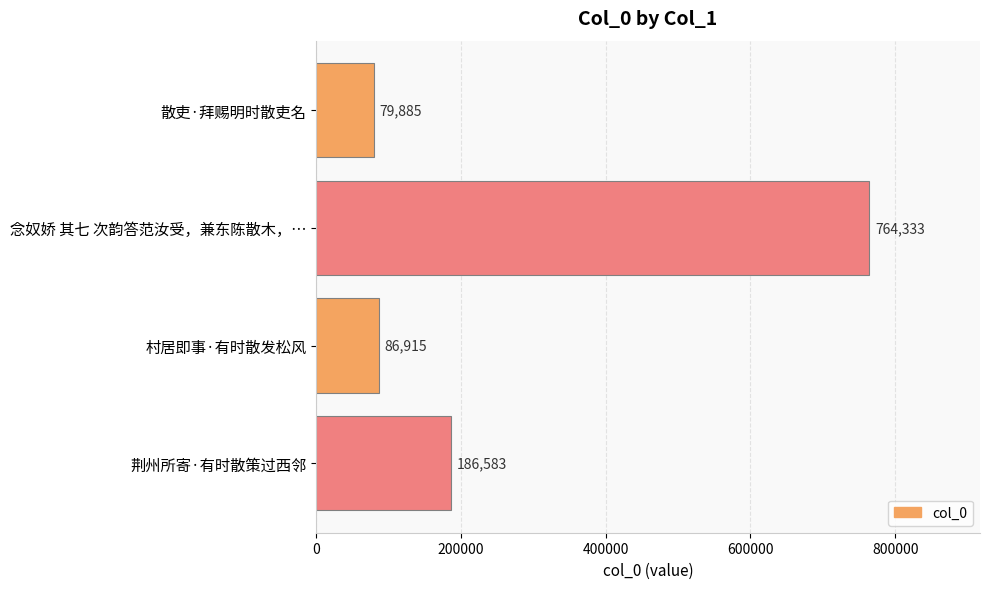

The chart shows a value of 34813 at 村居即事·有时散发松风. True or false?

False